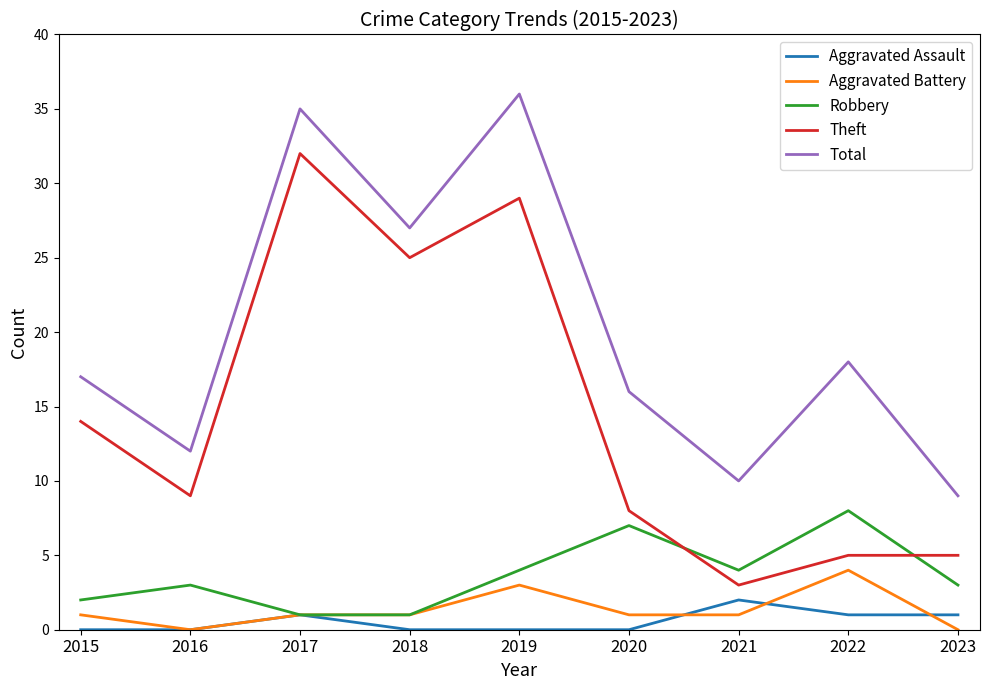

The Robbery series shows 12 at 2020. True or false?

False